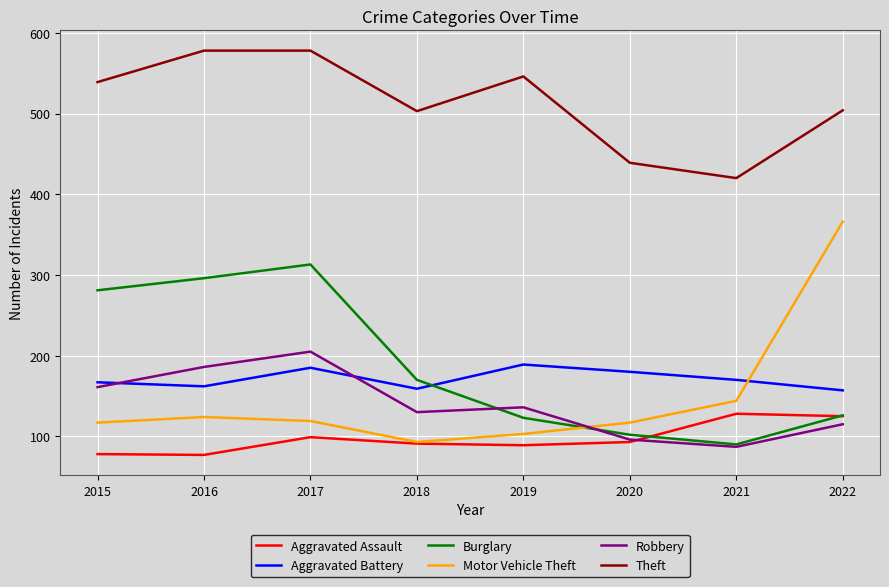

What is the greatest value displayed?

578